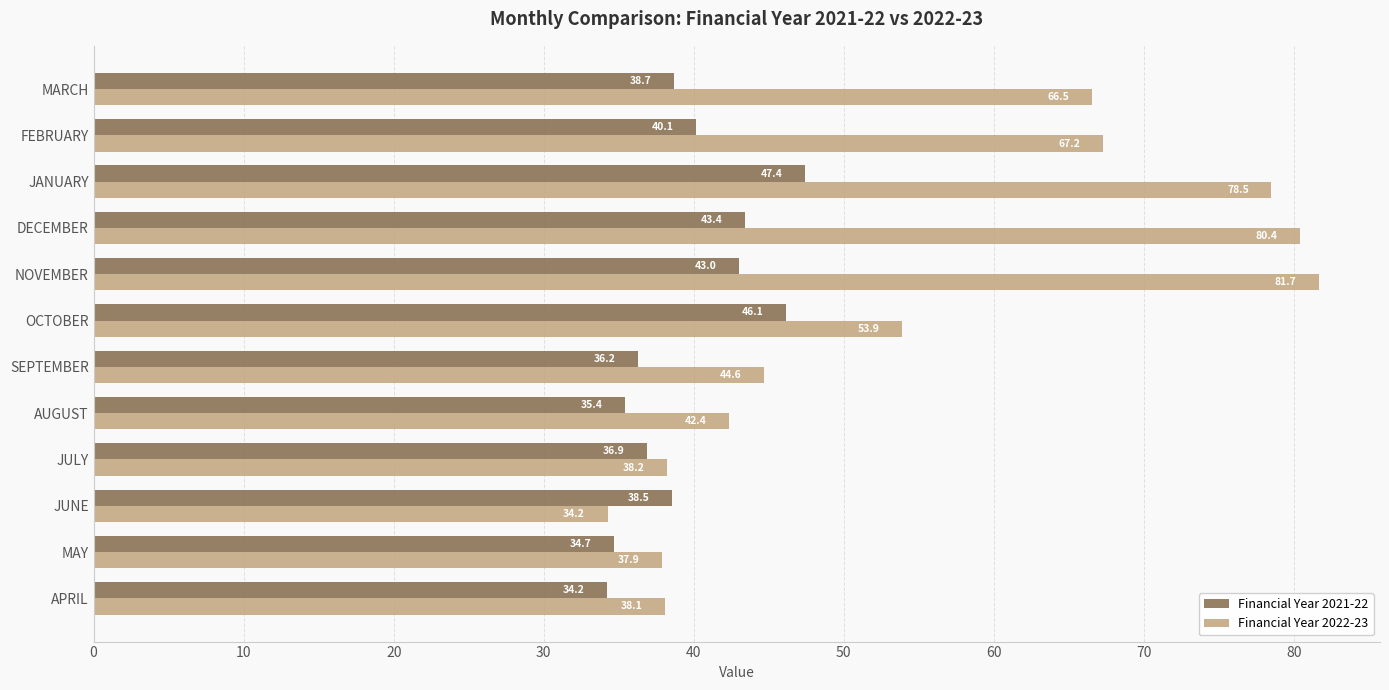

How many values in the Financial Year 2022-23 series exceed 53?

6